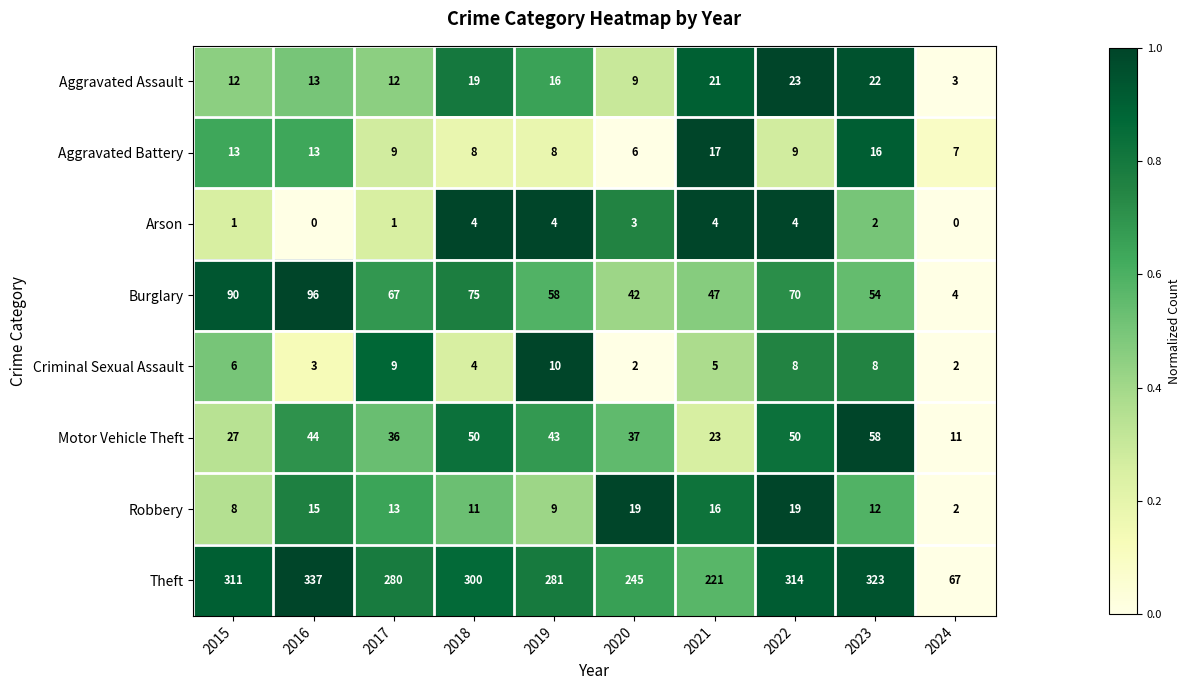

How many Criminal Sexual Assault values are between 3 and 8?

6